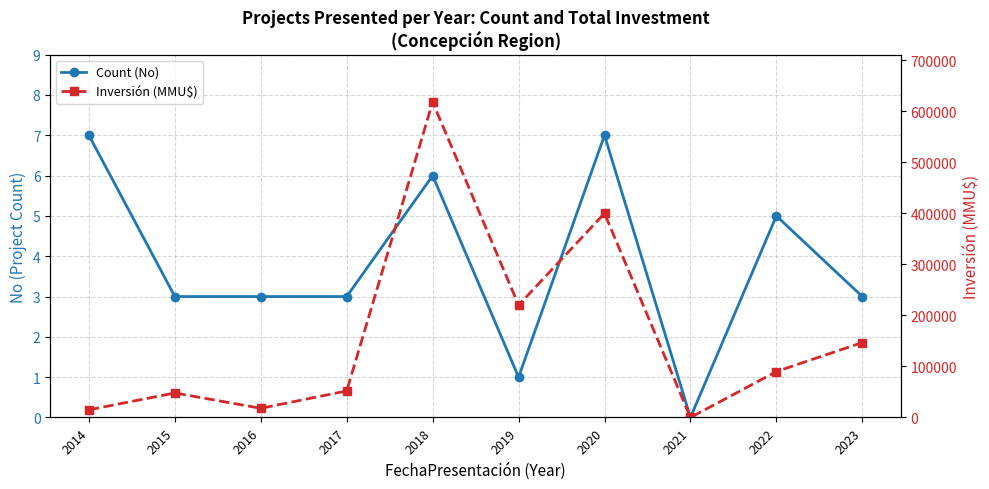

What is the difference between the highest and lowest values at 2018?

617907